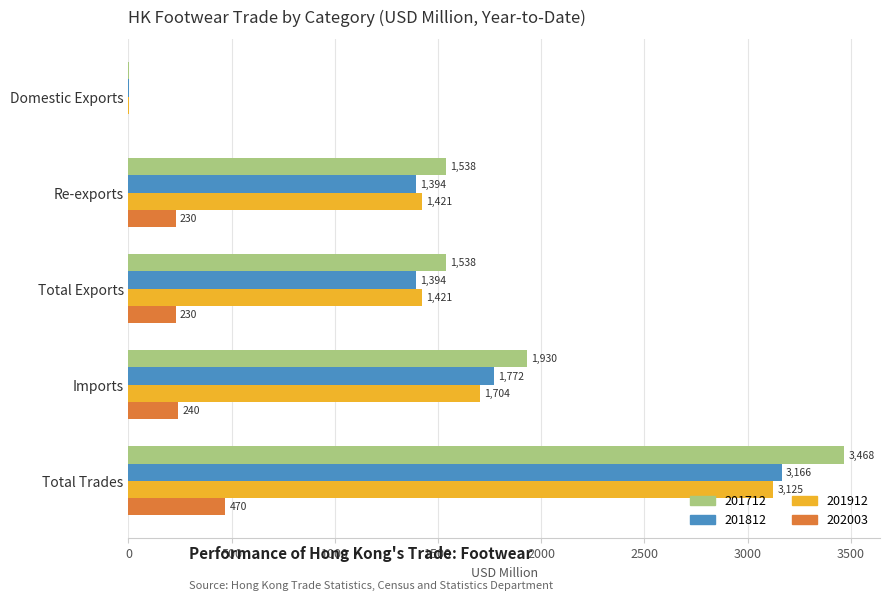

Which series changed the most between Total Exports and Imports?

201712